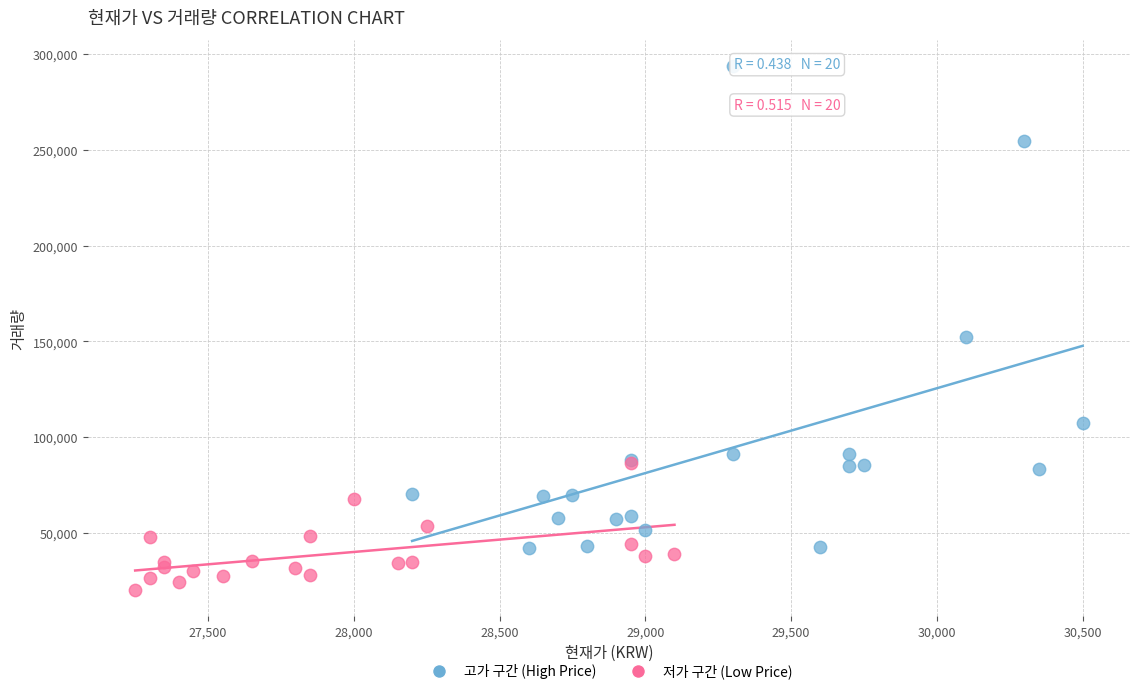

Which series contains the highest Y value?

고가 구간 (High Price)